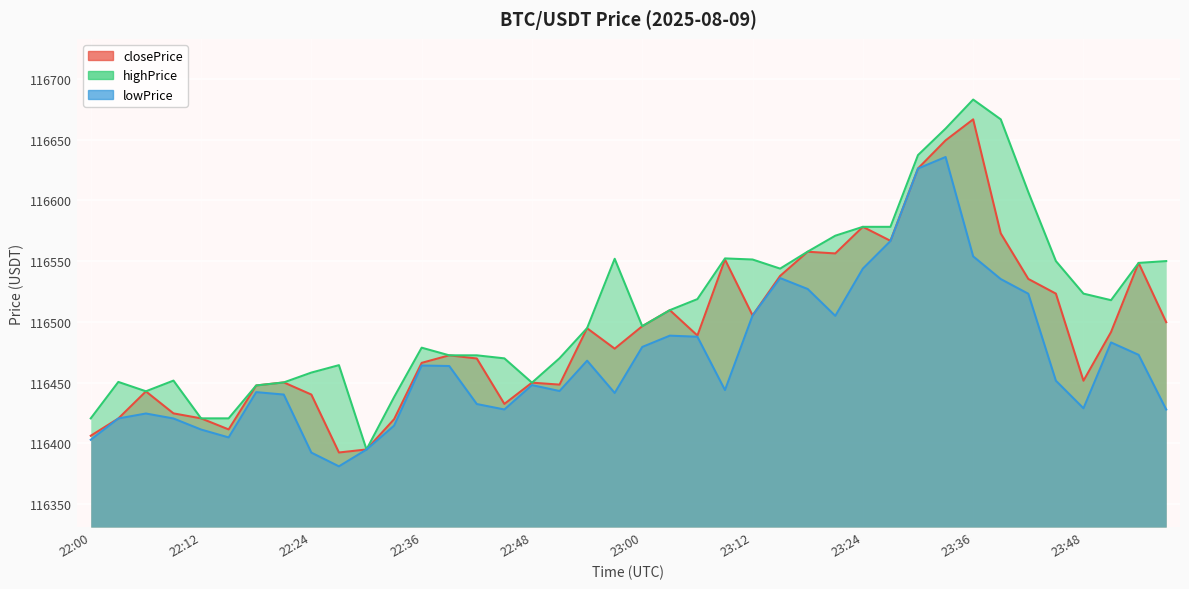

Rank the series by their maximum value, from highest to lowest.

highPrice, closePrice, lowPrice